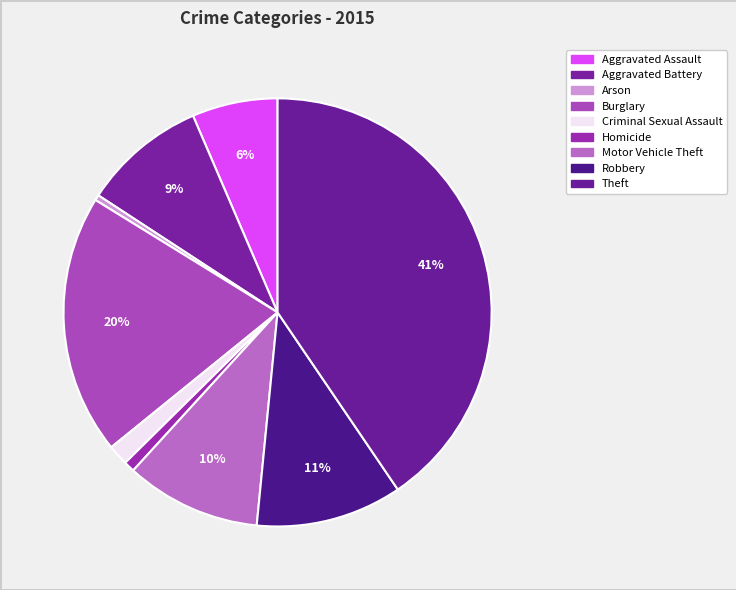

To the nearest percent, what percentage of the pie is Homicide?

1%